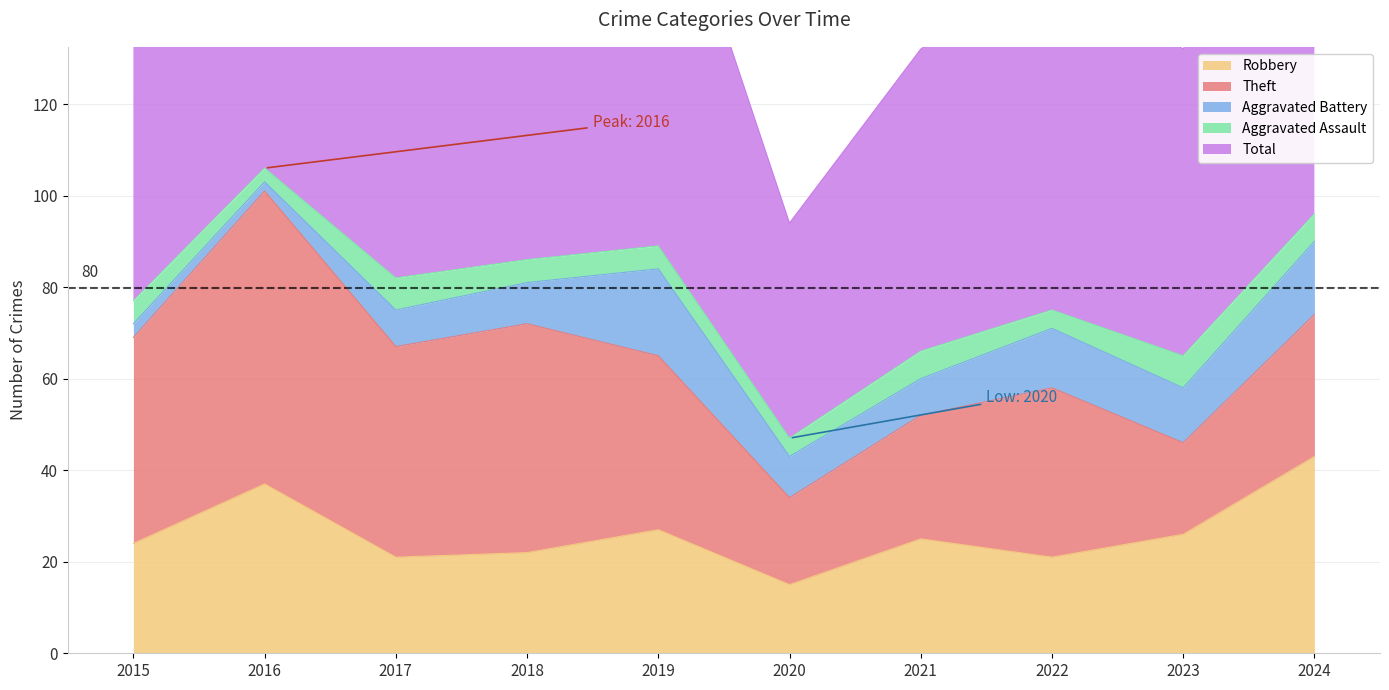

At which label is Robbery closest to 29?

2019